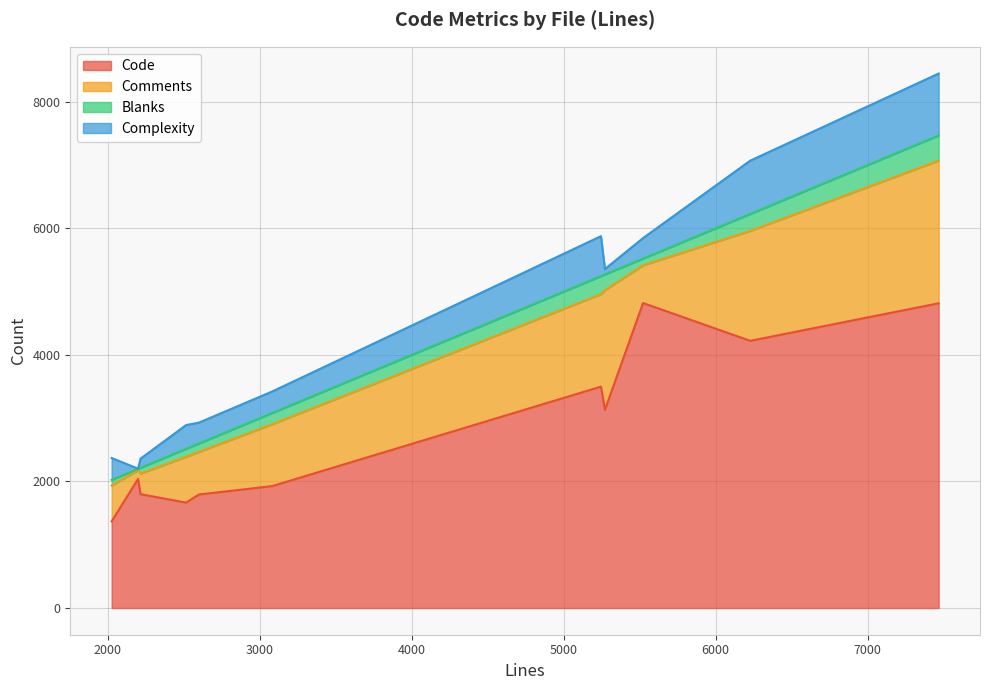

At how many categories does at least one series exceed 2795?

5